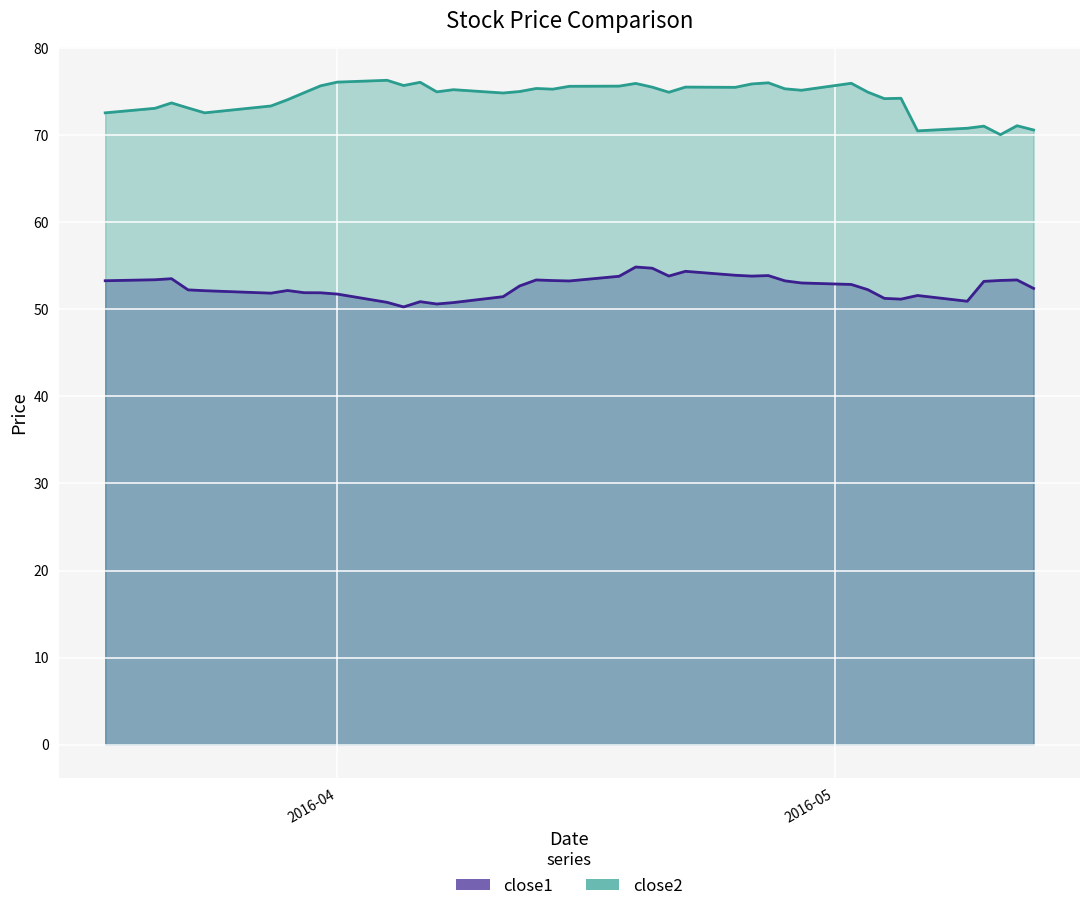

Which series changed the most between 2016-03-29 and 2016-04-18?

close1